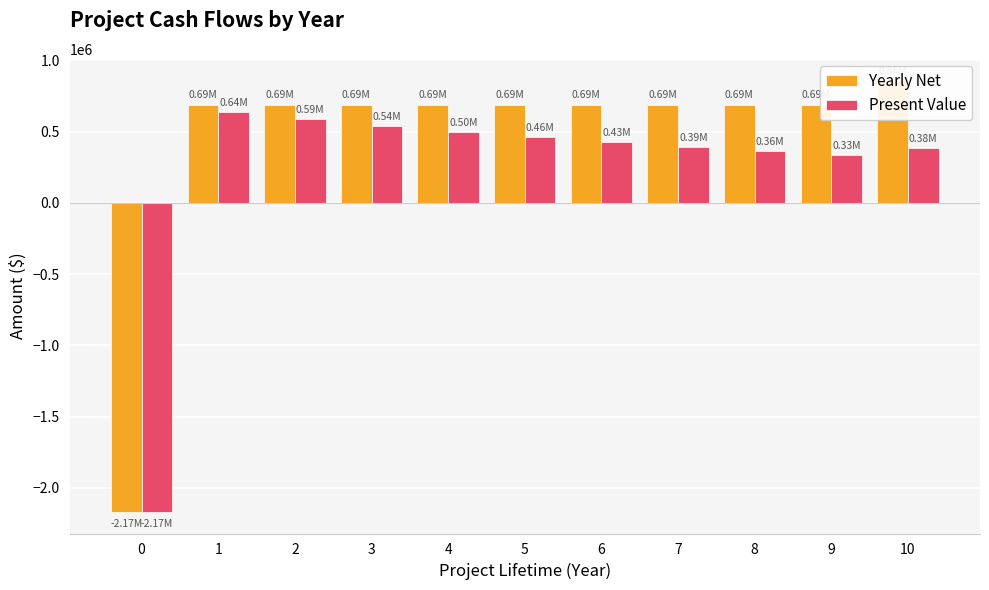

What is the minimum value for Present Value?

-2170000.0